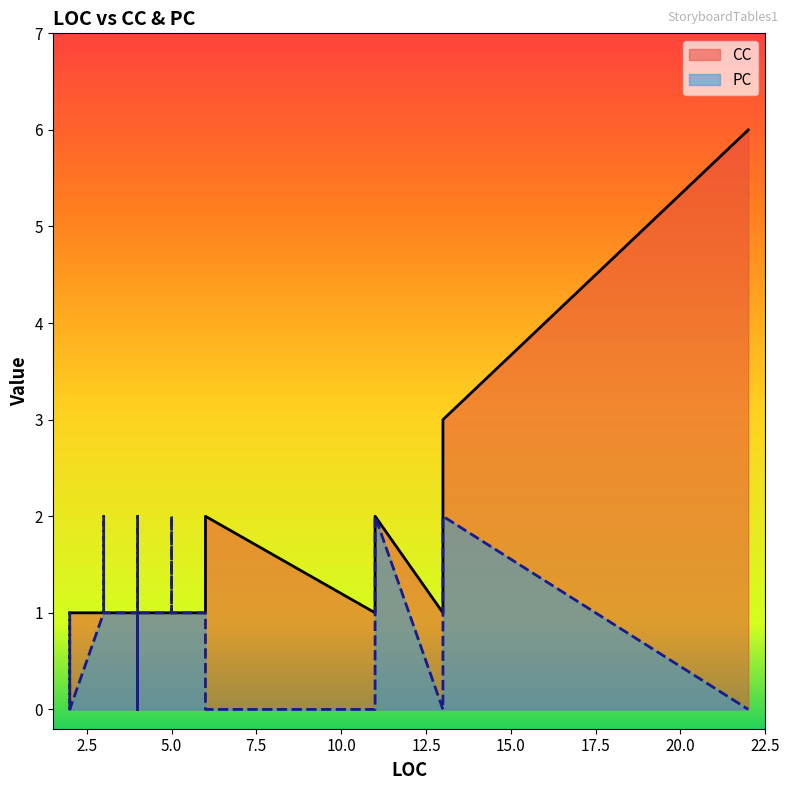

Which category has the highest value in the CC series?

22